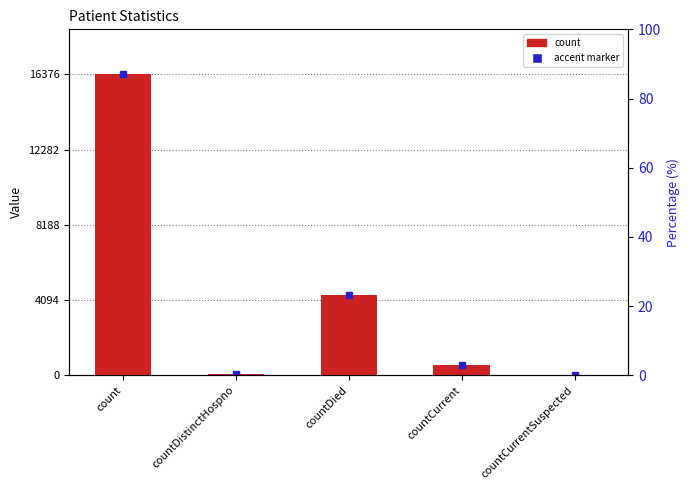

Is it true that the value at countCurrentSuspected is 0?

True